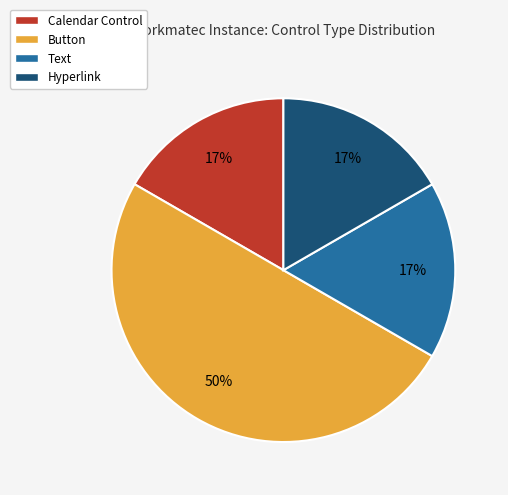

How many segments does this pie chart have?

4